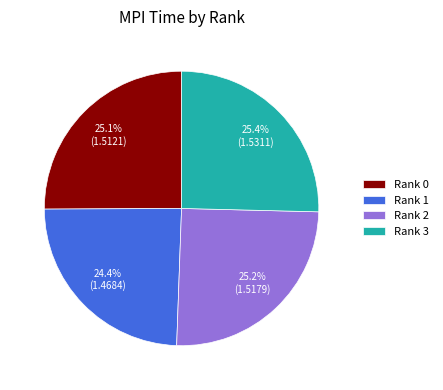

Which category has the smallest portion of the pie?

Rank 1